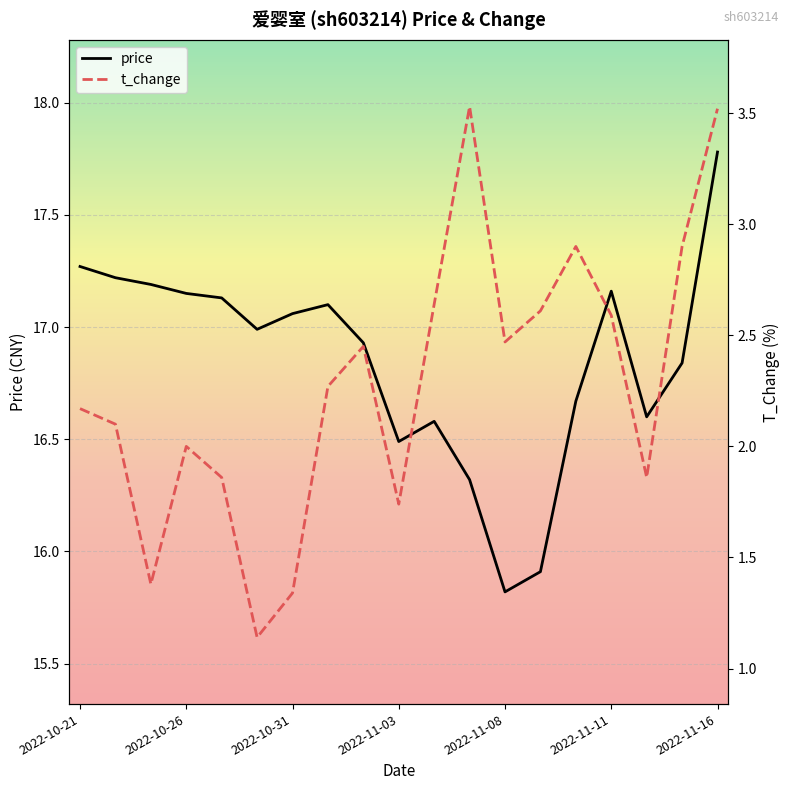

What is the sum of the t_change values at 2022-10-26 and 2022-11-02?

4.5